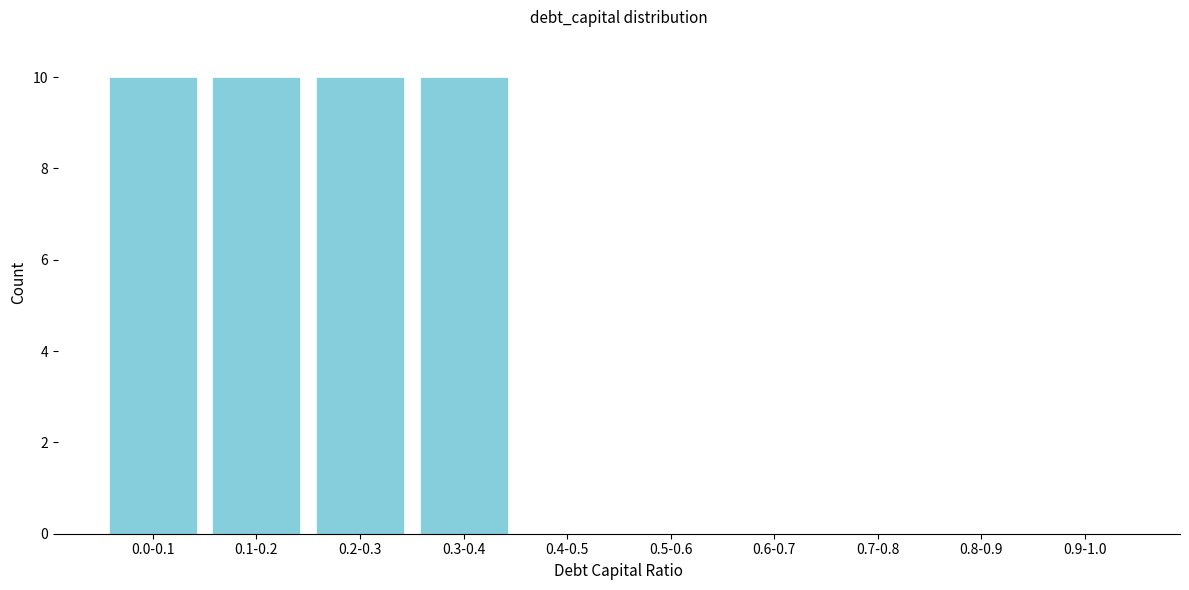

Reading left to right, list all the values displayed in this chart.

0.0-0.1=10	0.1-0.2=10	0.2-0.3=10	0.3-0.4=10	0.4-0.5=0	0.5-0.6=0	0.6-0.7=0	0.7-0.8=0	0.8-0.9=0	0.9-1.0=0